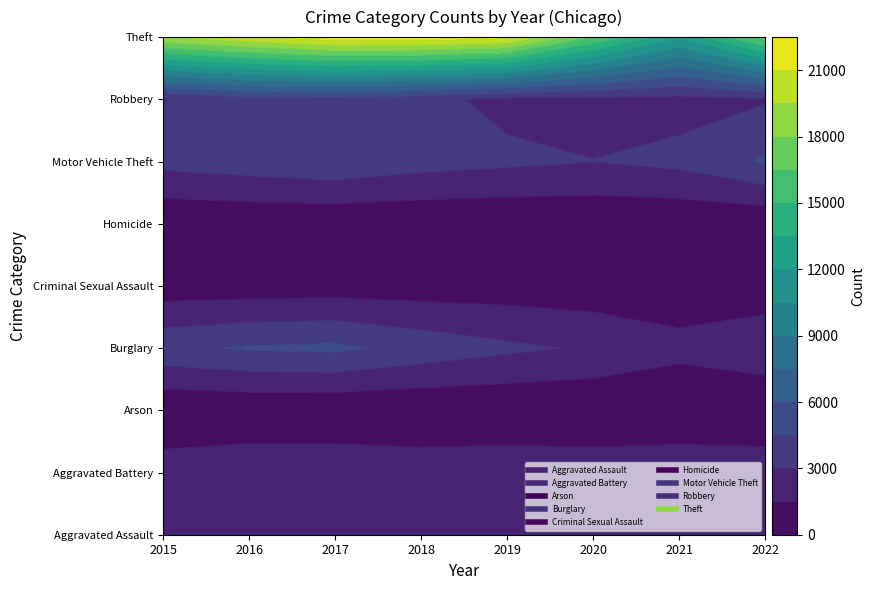

What value does the Motor Vehicle Theft series have at 2017, to the nearest 100?

4200